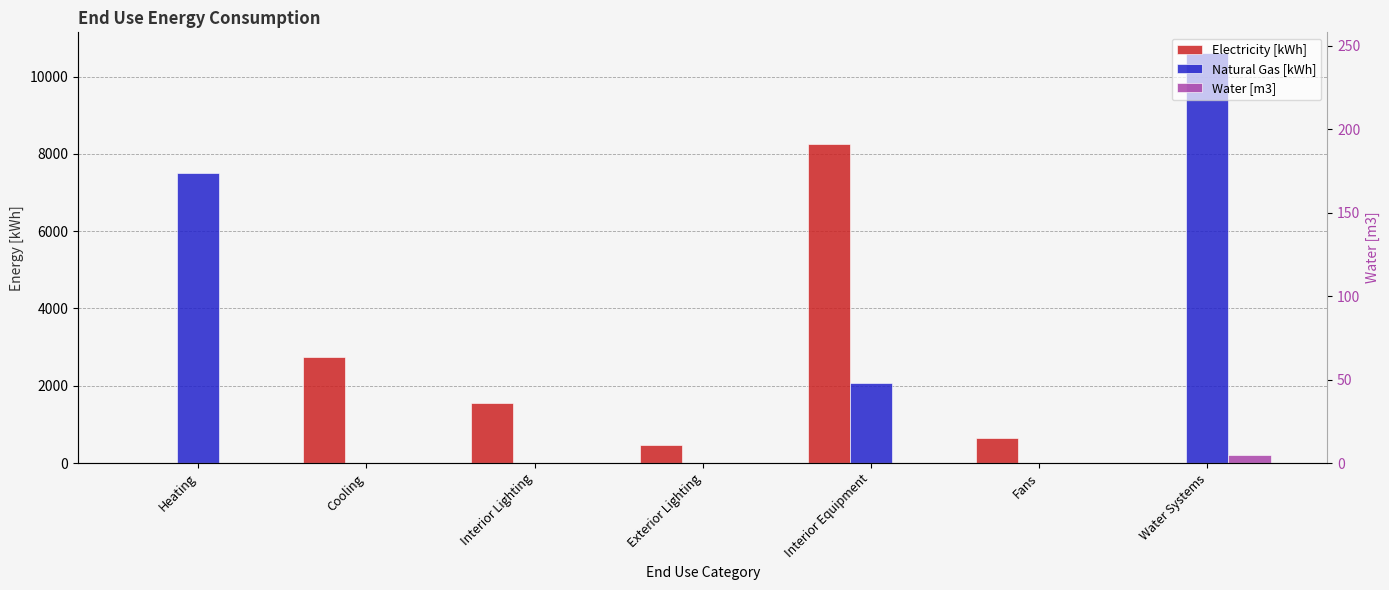

Are the bars horizontal?

No